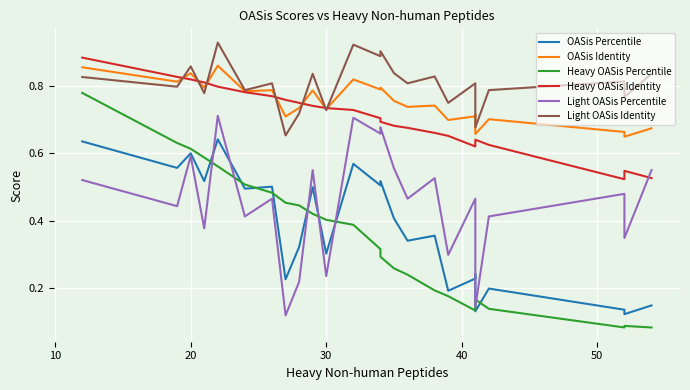

Is it true that OASis Percentile equals 0.6 at 14?

False